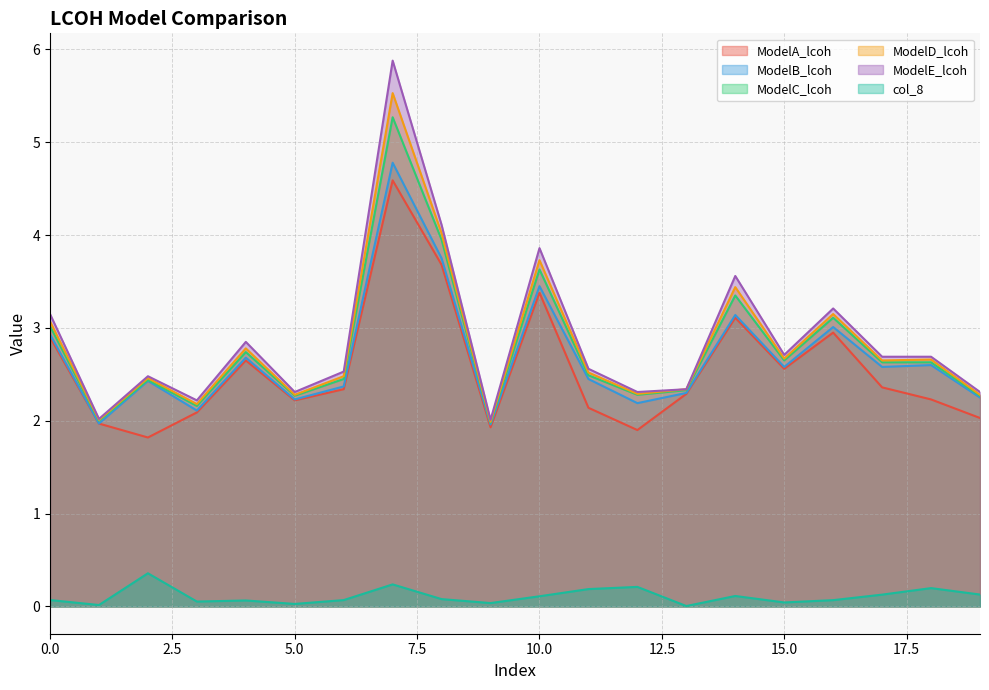

Is the value of ModelD_lcoh at 10.0 greater than the value of ModelE_lcoh at 10.0?

No